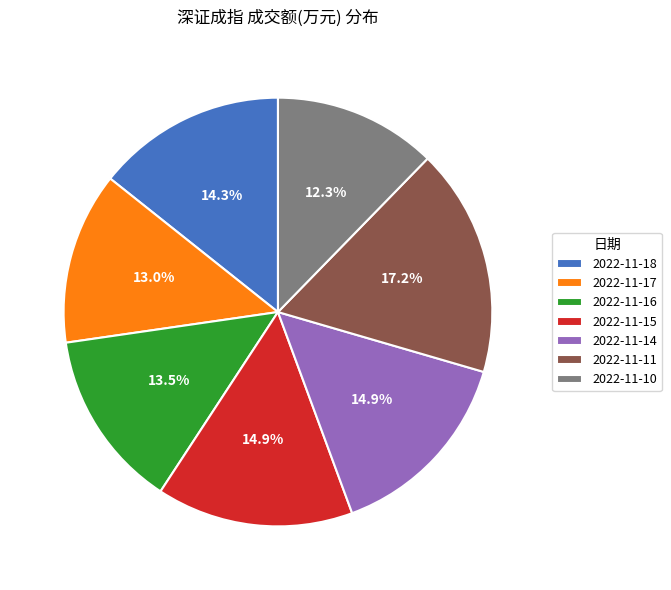

How many segments does this pie chart have?

7